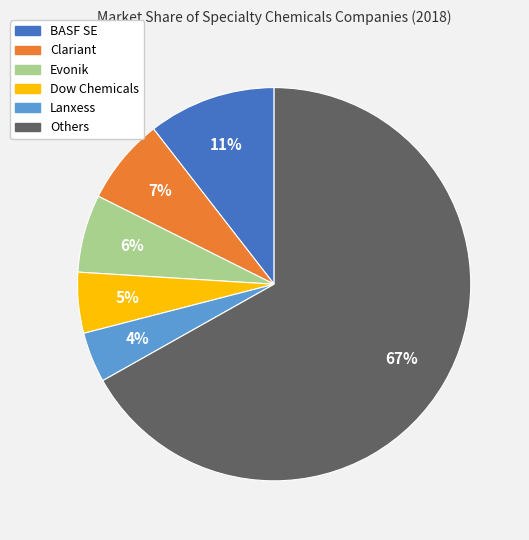

What is the smallest slice in the pie chart?

Lanxess